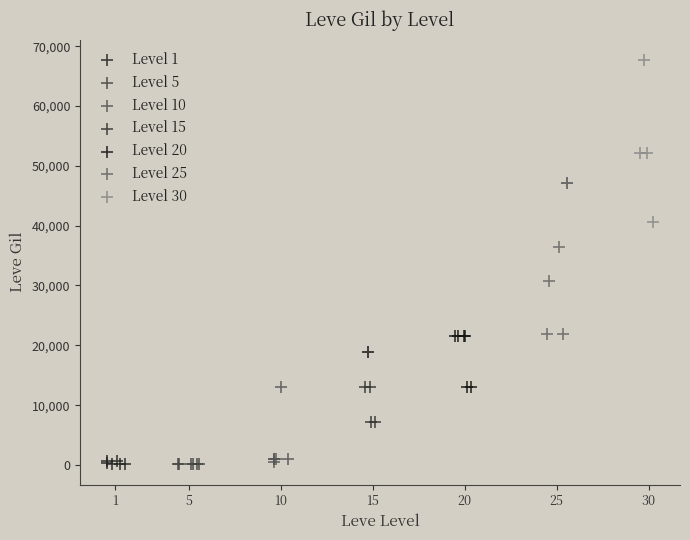

Which series reaches the maximum Y coordinate?

Level 30